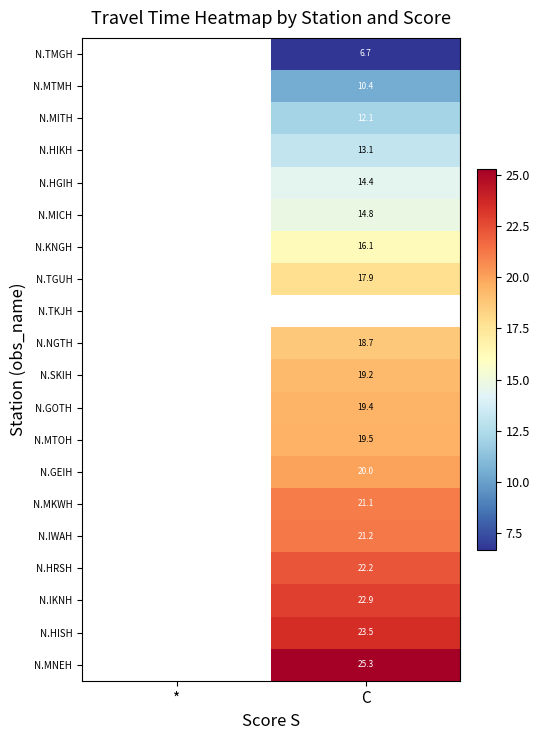

Which label corresponds to the smallest value in the chart?

C